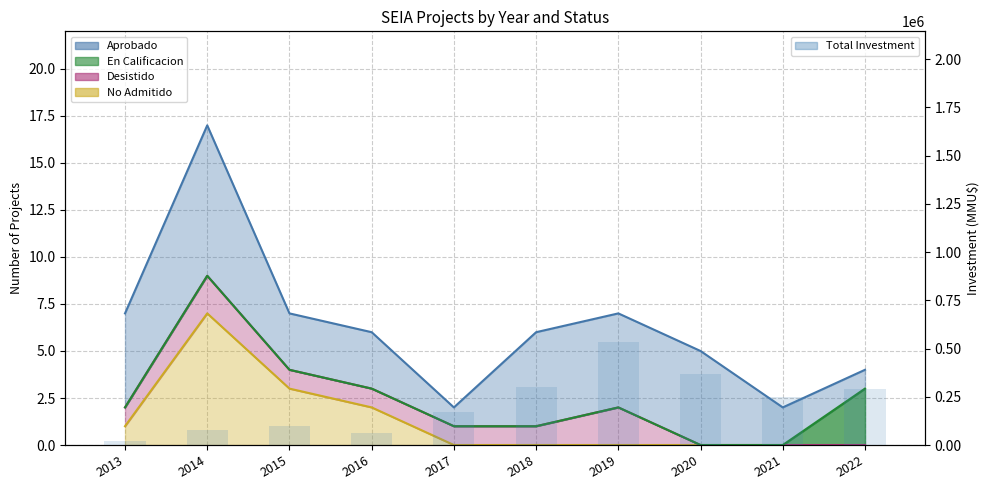

Are the bars horizontal?

No